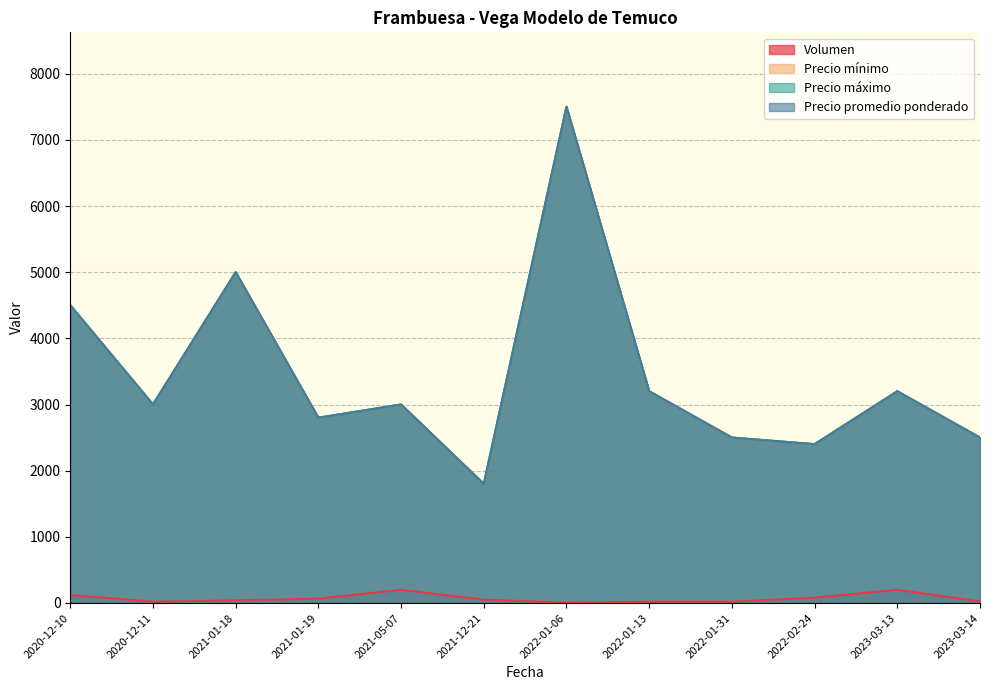

What is the minimum value shown in the chart?

5